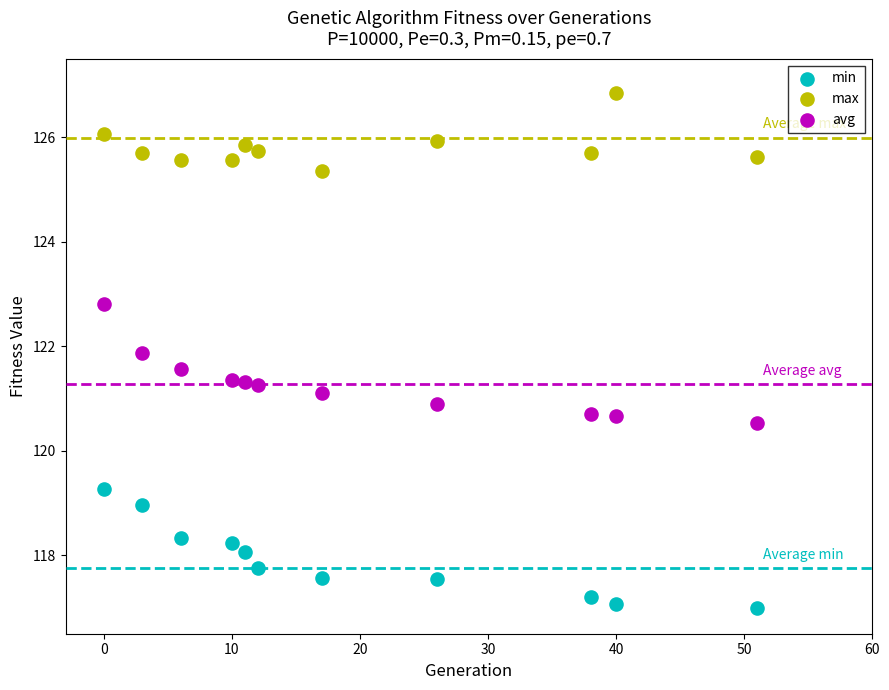

Which series reaches the maximum Y coordinate?

max